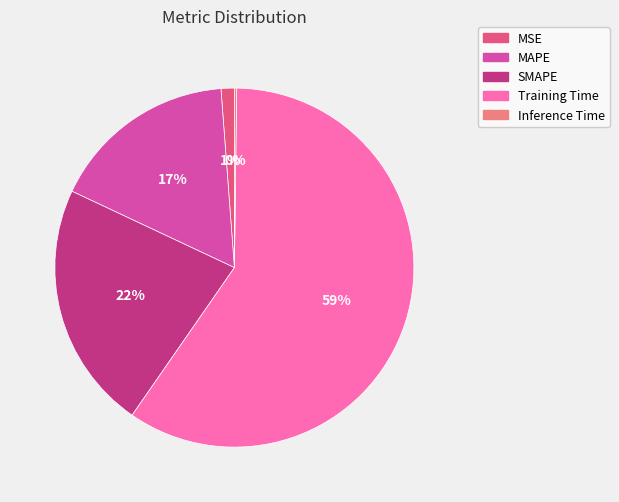

The MAPE slice represents 17% of the pie. True or false?

True